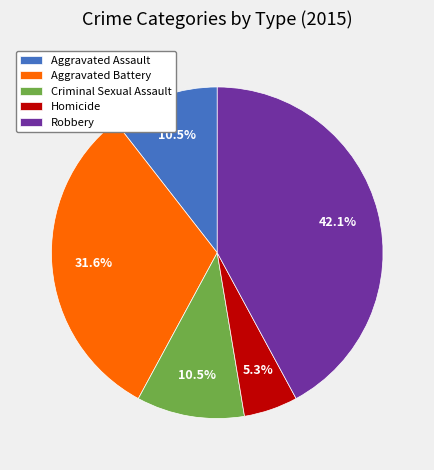

Does Homicide represent more than half of the total?

No